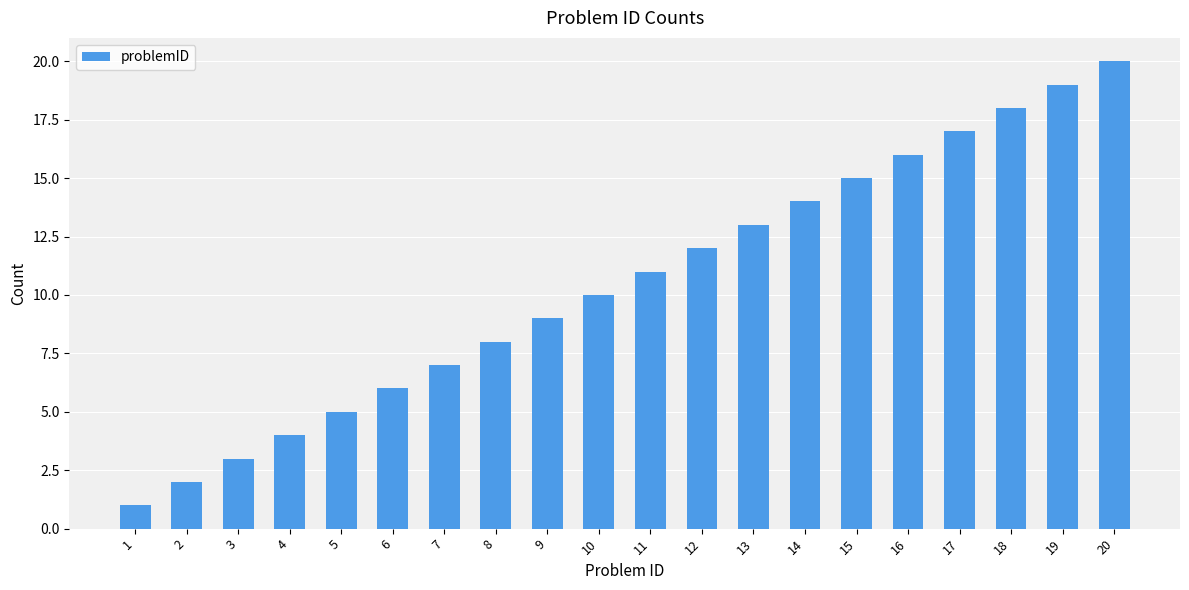

Between 14 and 18, which is larger?

18